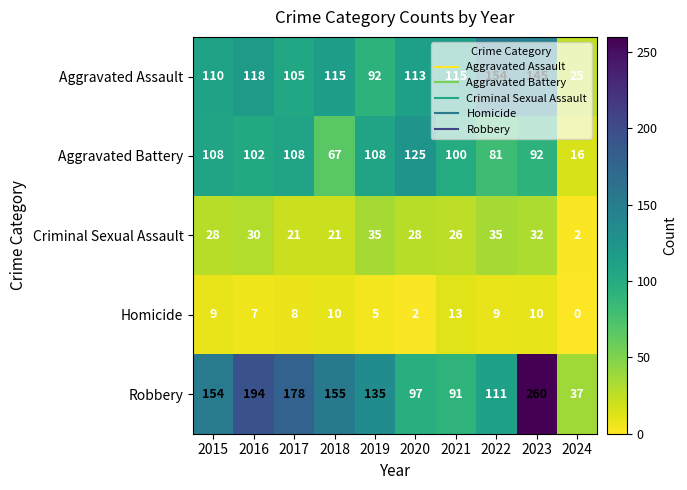

What is the difference between the Aggravated Assault values at 2016 and 2018?

3